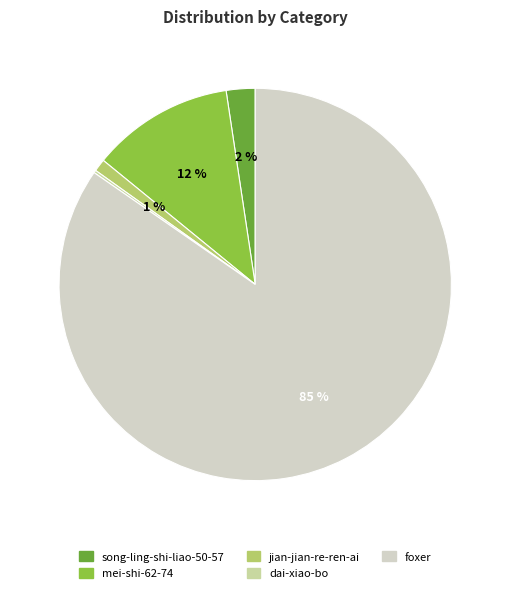

Between foxer and jian-jian-re-ren-ai, which is larger?

foxer